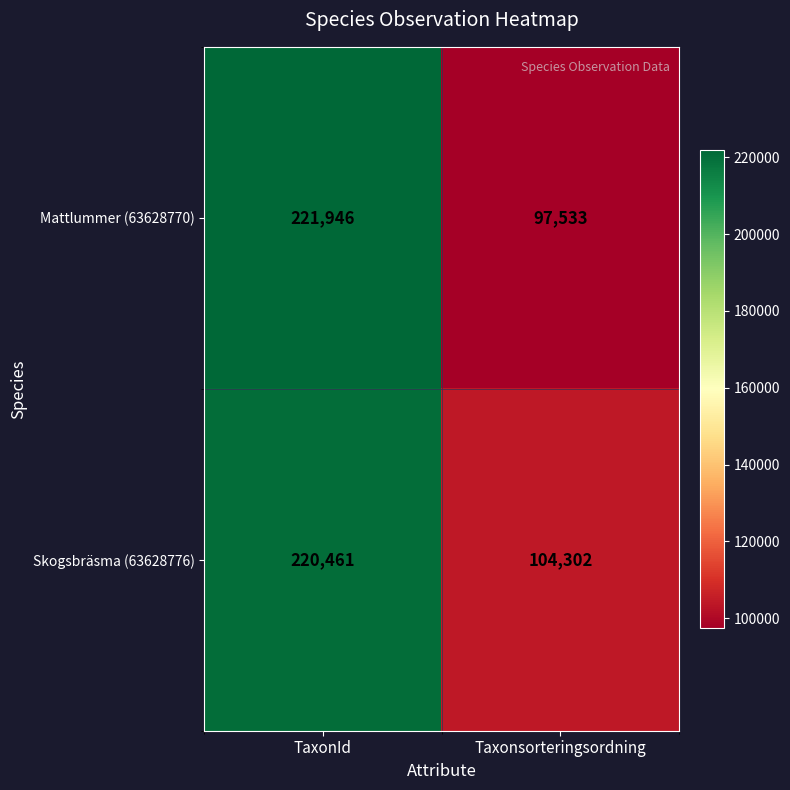

Which label corresponds to the smallest value in the chart?

Taxonsorteringsordning